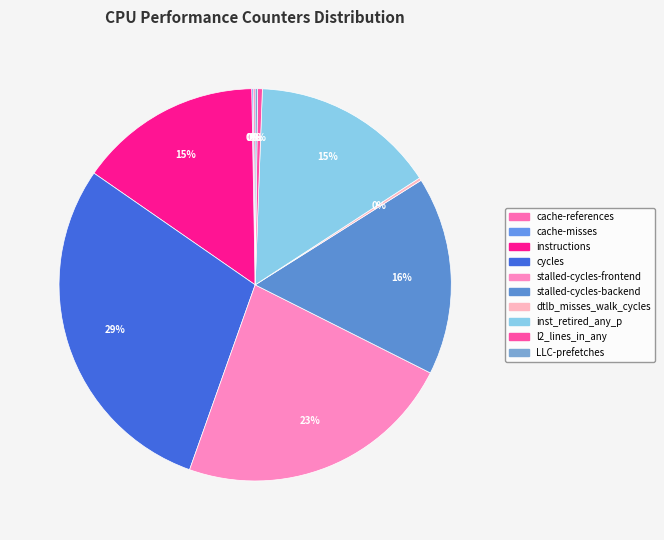

To the nearest percent, what percentage of the pie is stalled-cycles-backend?

16%